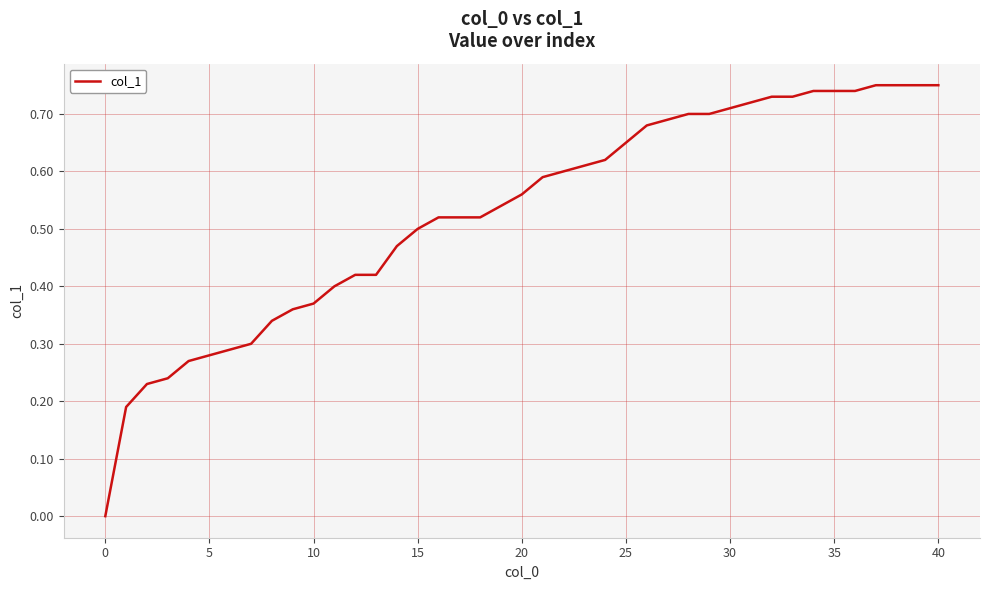

Does the chart display data point markers on the line(s)?

No